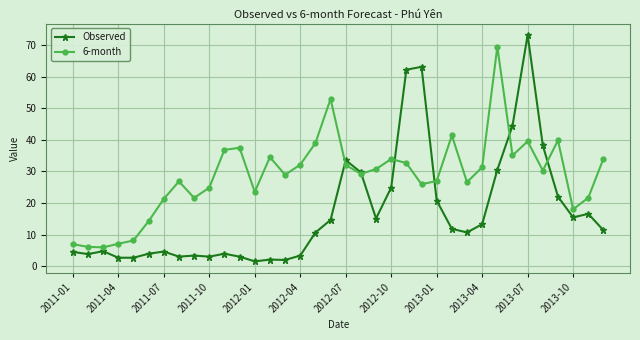

List the series in order of their overall mean, lowest first.

Observed, 6-month